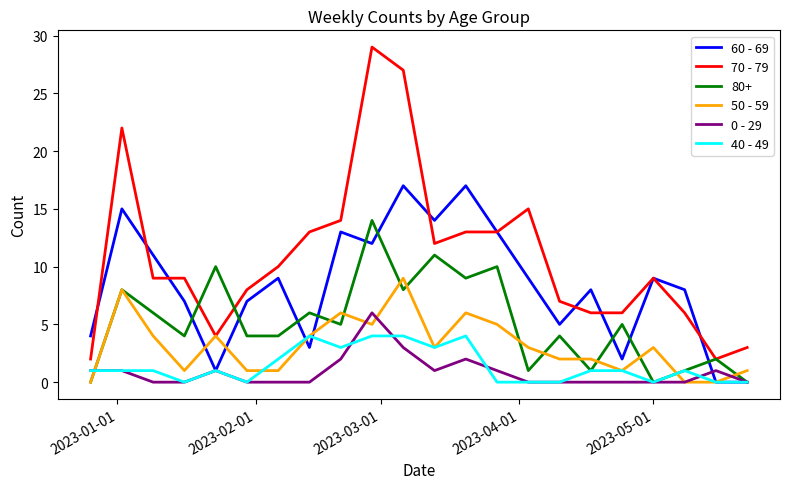

What are all the series names shown in the legend?

60 - 69, 70 - 79, 80+, 50 - 59, 0 - 29, 40 - 49